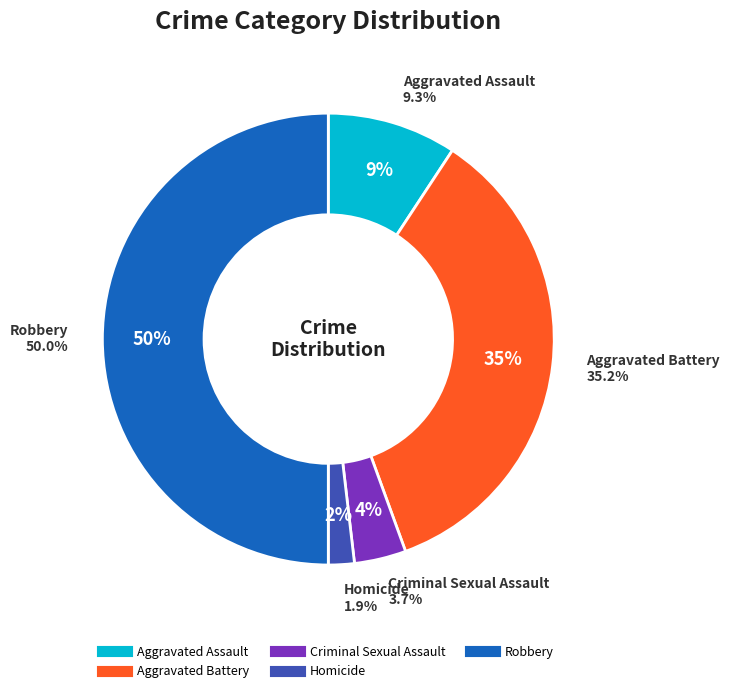

What is the ratio of the value at Homicide to the value at Aggravated Assault?

0.2